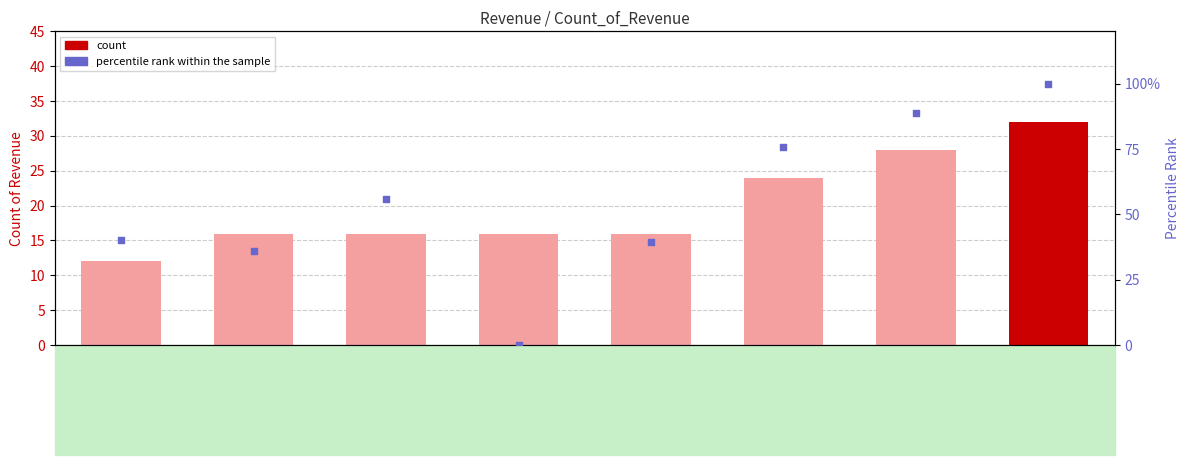

Which series has the largest Y range (max minus min)?

percentile rank within the sample